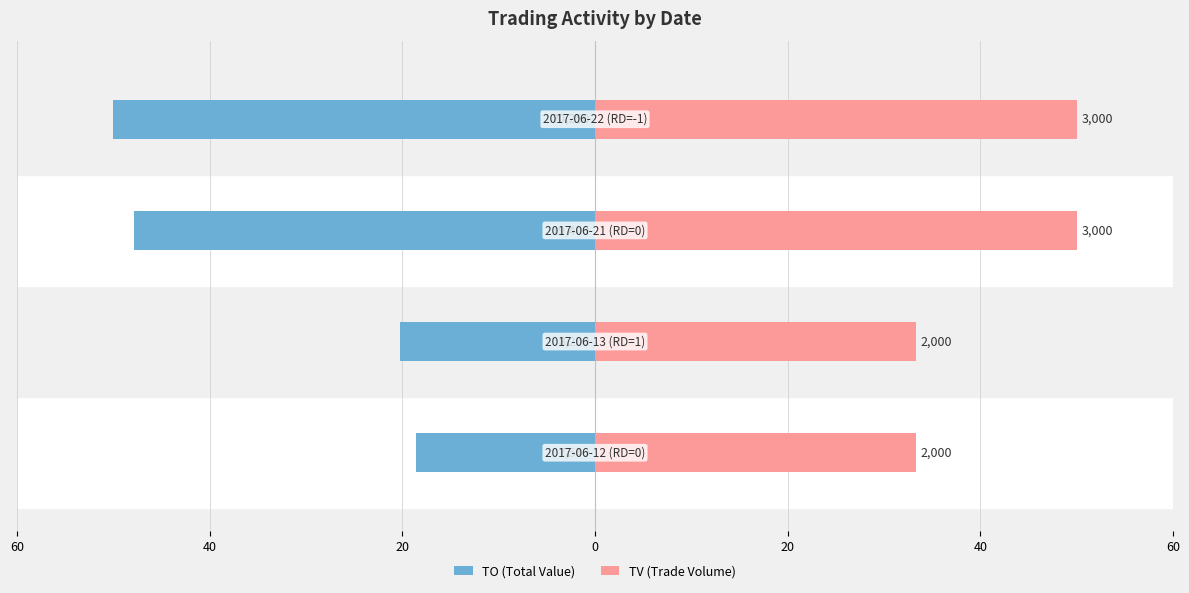

What is the value of the TO (Total Value) bar at the 2nd from the left?

-20.2